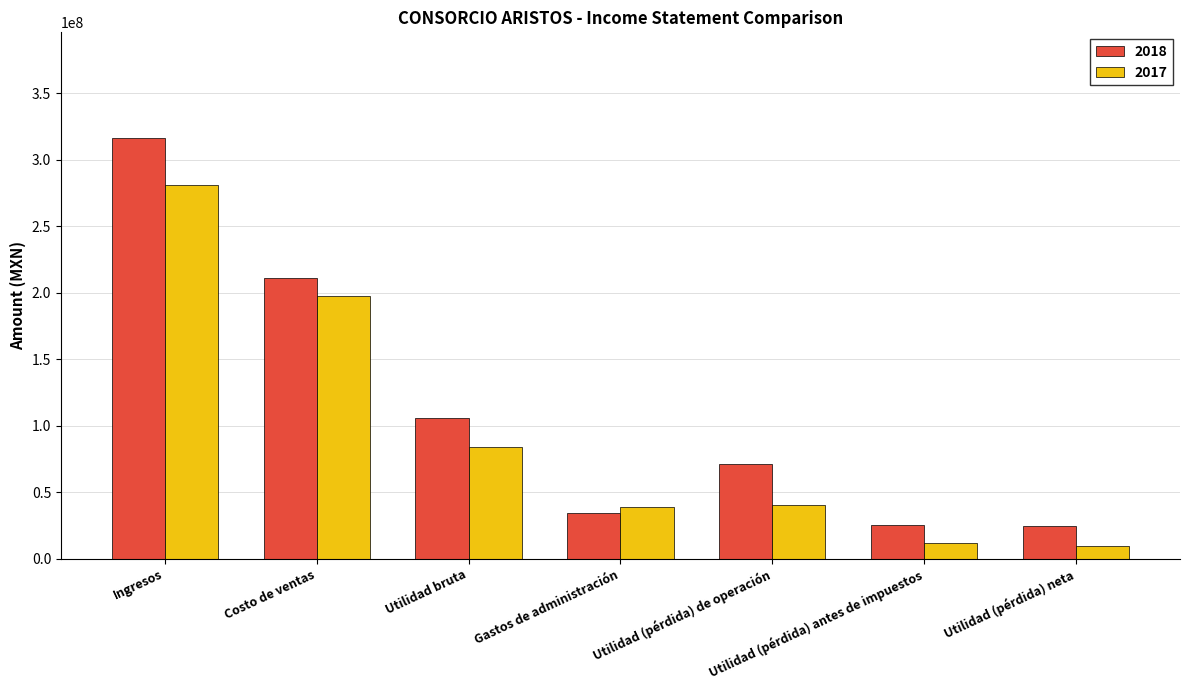

What is the spread (max minus min) of values at Utilidad bruta?

22025000